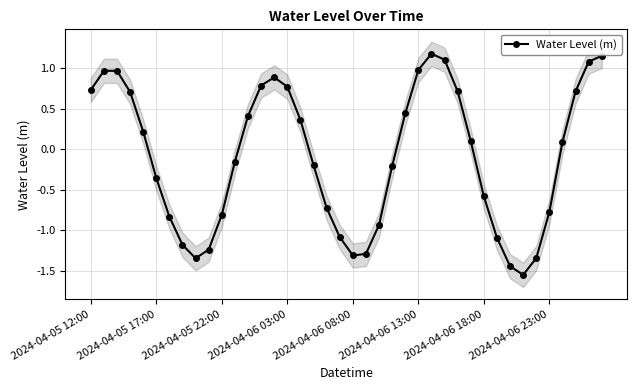

Where does the data first go above 0?

2024-04-05 12:00